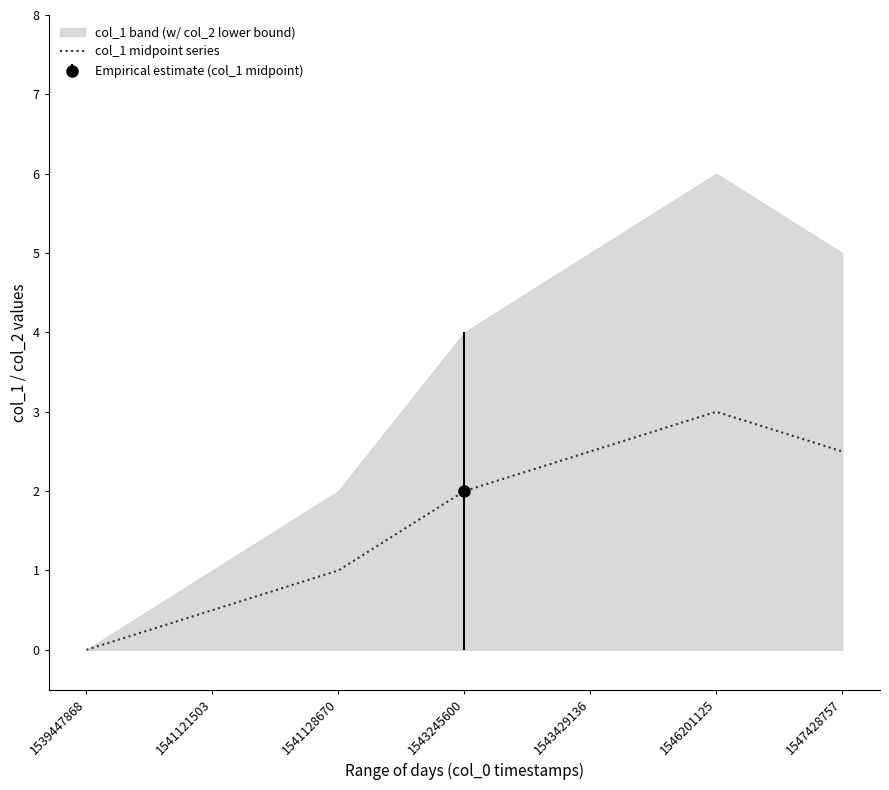

How many distinct data groups are displayed?

1